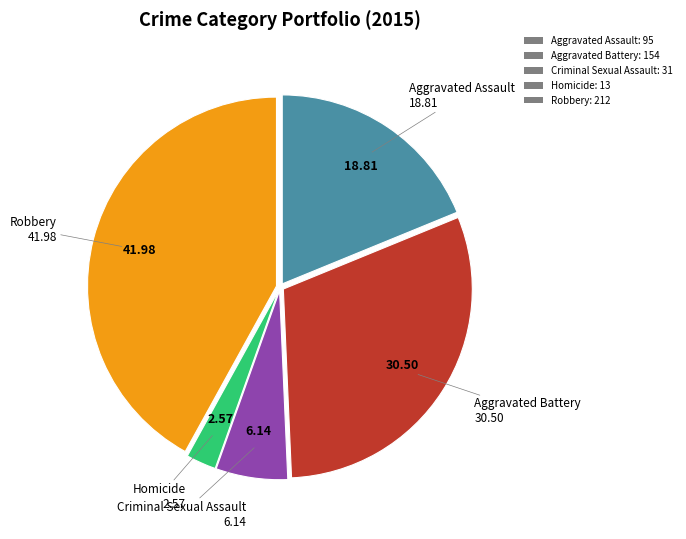

Between Aggravated Battery: 154 and Homicide: 13, which is larger?

Aggravated Battery: 154